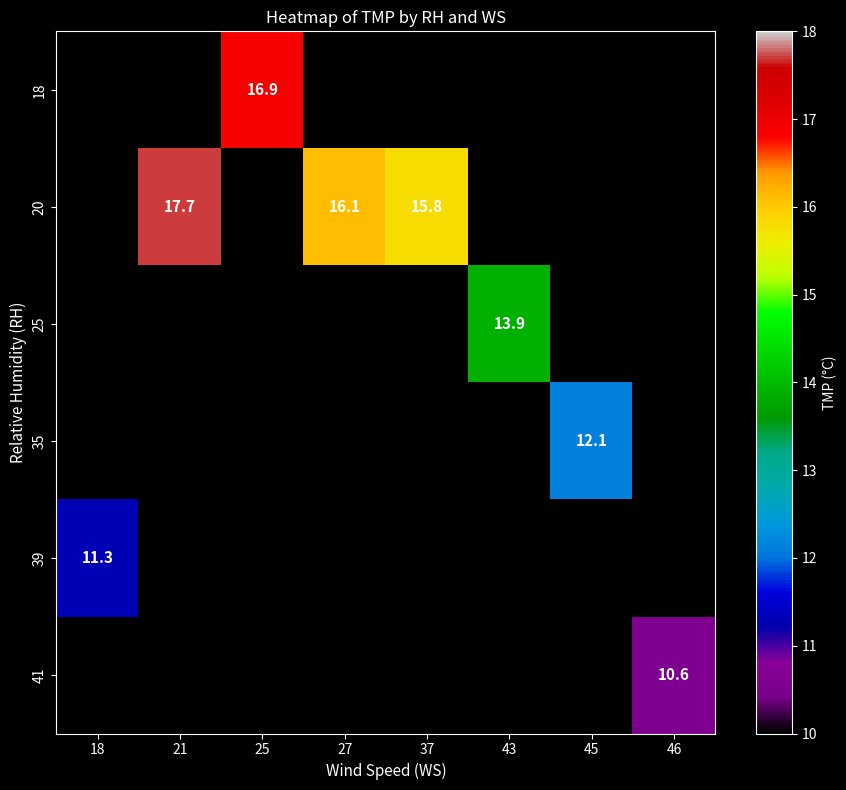

The value of 20 at 37 is 15.8. True or false?

True